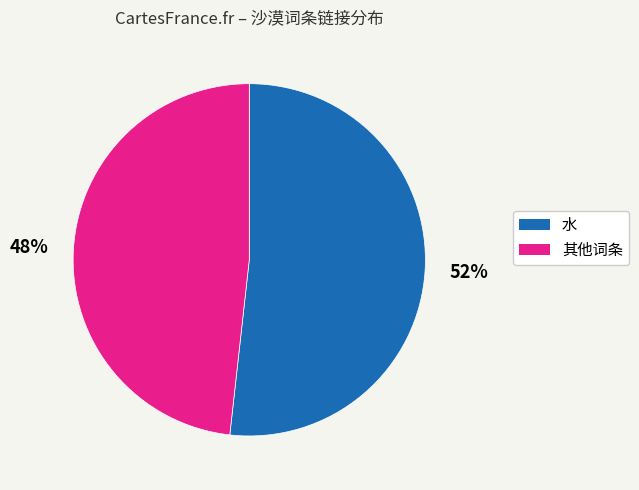

To the nearest percent, what is the average slice percentage?

50%